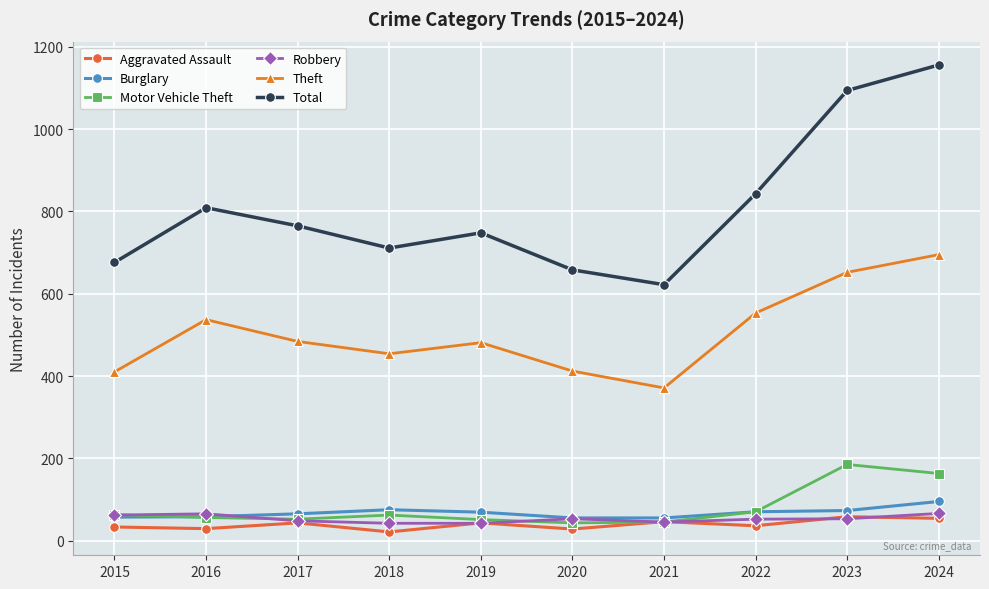

Read the Burglary value at 2016.

58